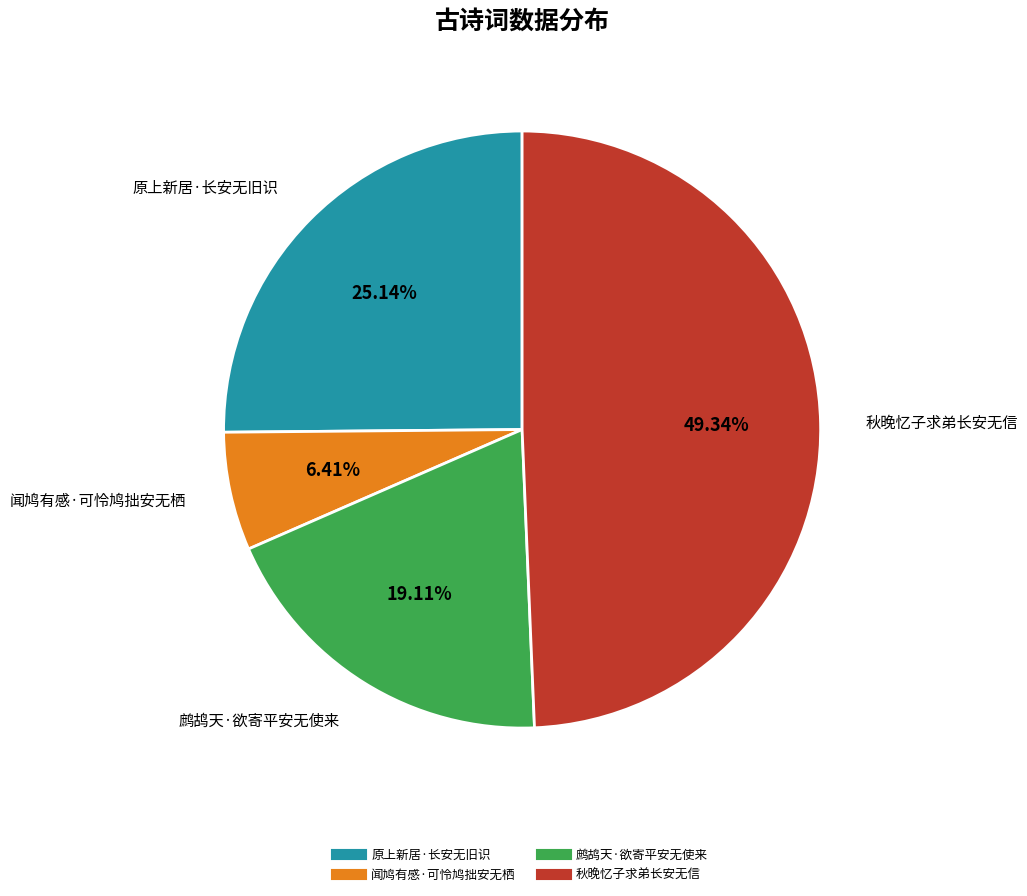

Rank the categories by value from lowest to highest.

闻鸠有感·可怜鸠拙安无栖, 鹧鸪天·欲寄平安无使来, 原上新居·长安无旧识, 秋晚忆子求弟长安无信